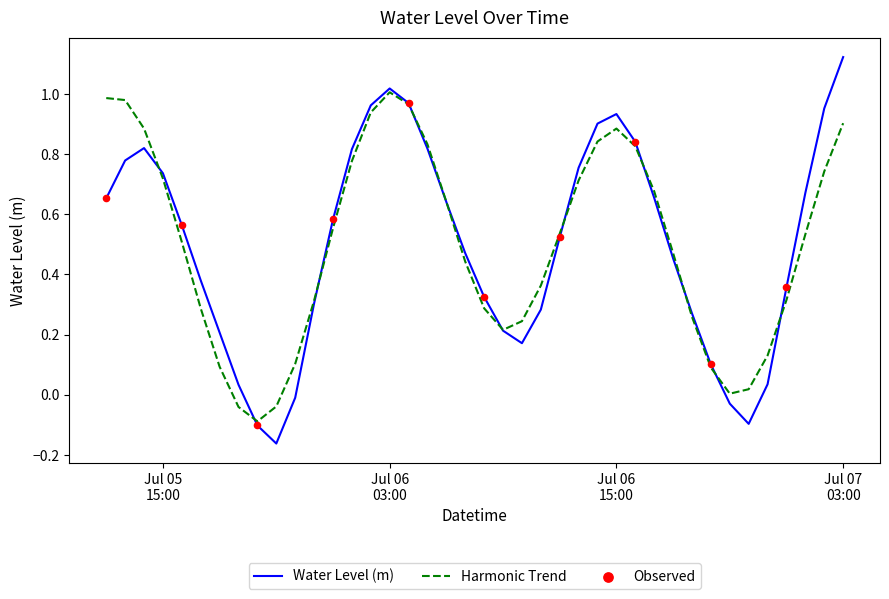

Is this an area chart (filled region under the line)?

No